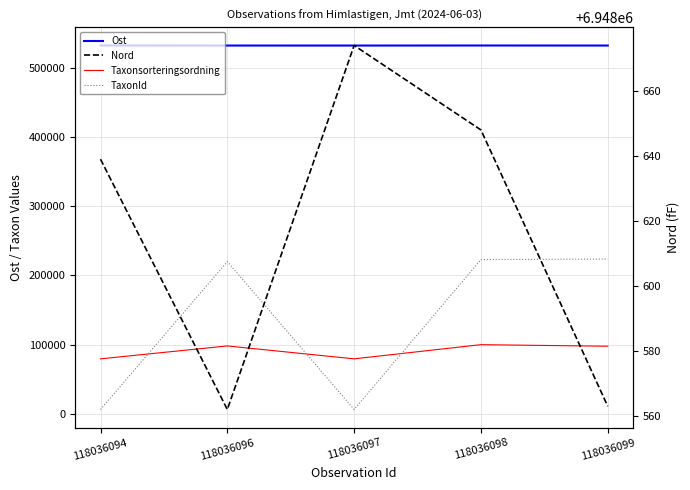

What is the difference between the maximum and minimum values in the Taxonsorteringsordning series?

20452